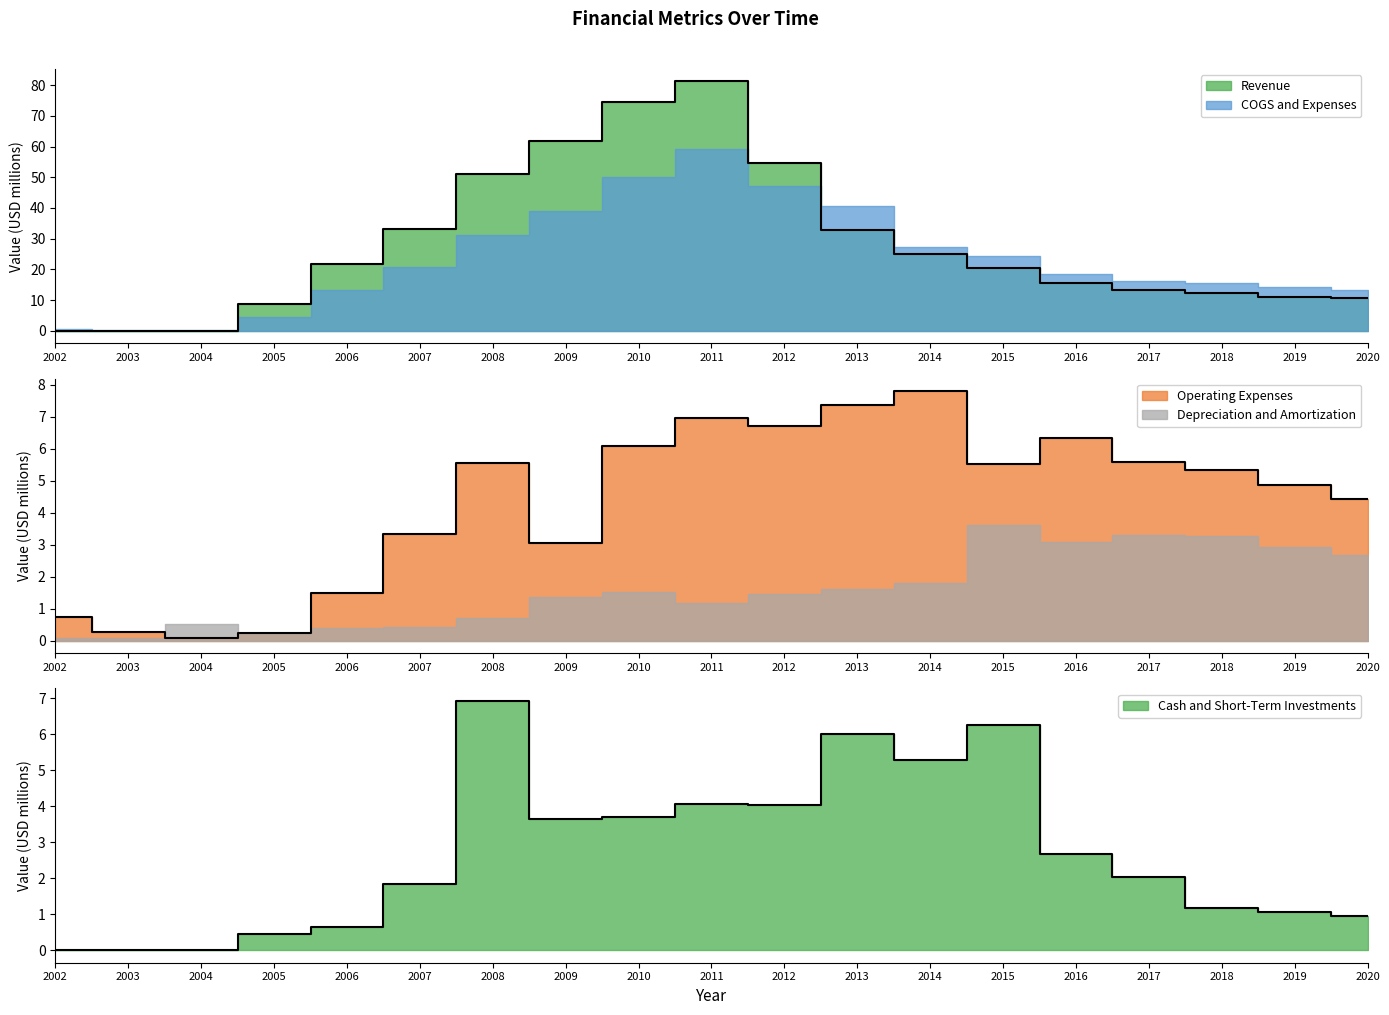

Which series has the largest total across all categories?

Revenue